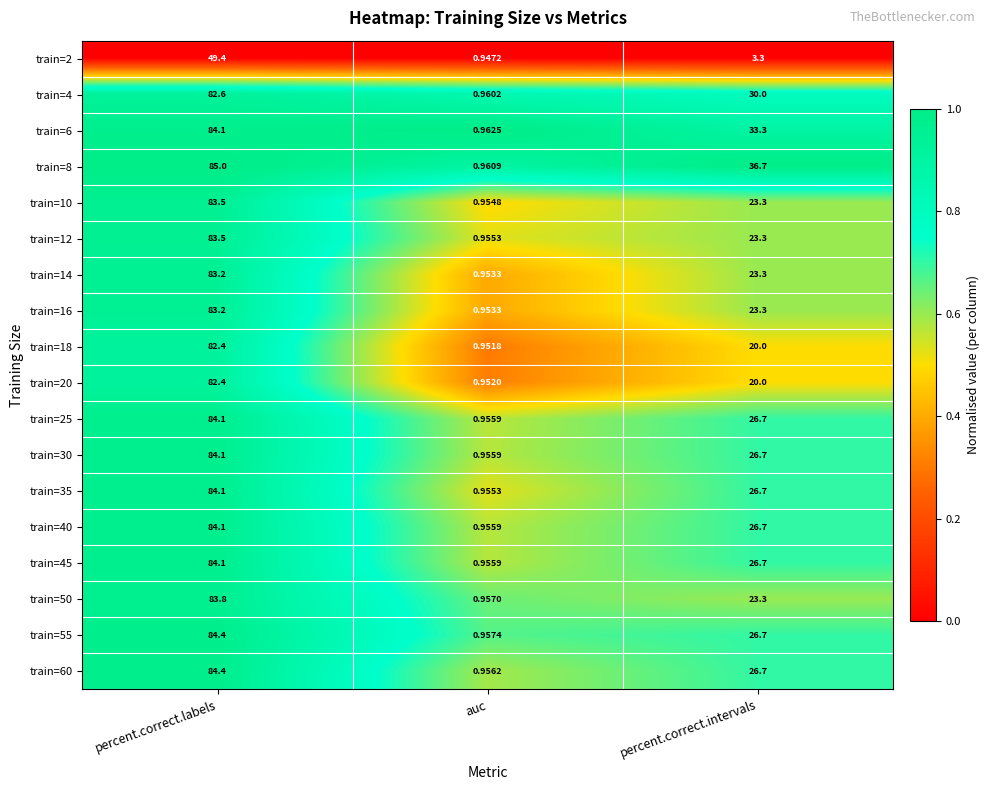

How many series are shown in this chart?

18